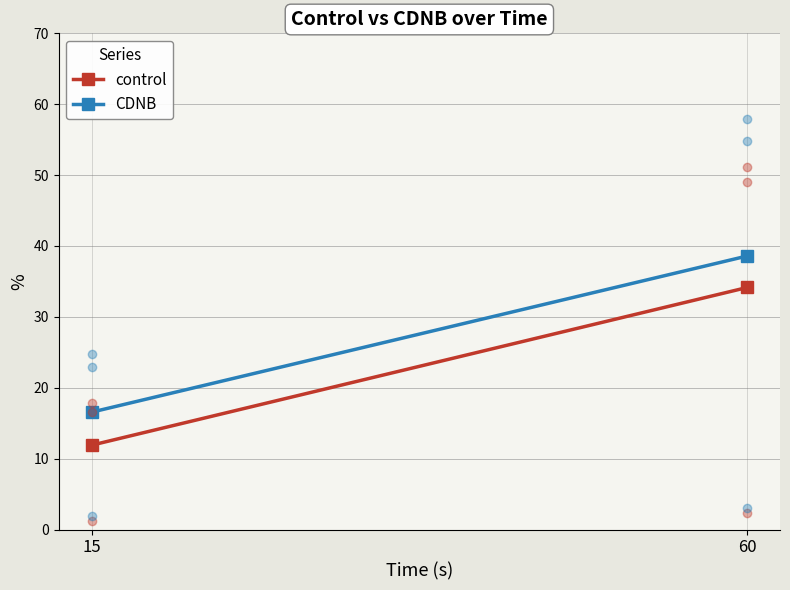

Is the value of CDNB at 60 greater than the value of control at 60?

Yes